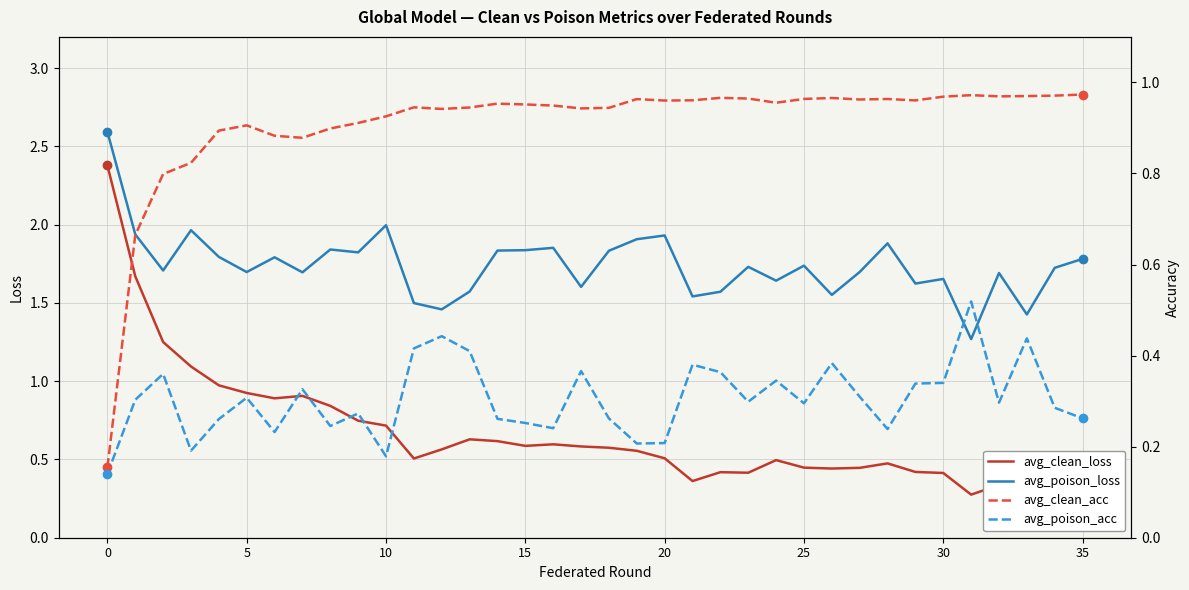

Reading left to right, extract all data points from this chart.

avg_clean_loss: 2.4	1.7	1.3	1.1	1.0	0.9	0.9	0.9	0.8	0.7	0.7	0.5	0.6	0.6	0.6	0.6	0.6	0.6	0.6	0.6	0.5	0.4	0.4	0.4	0.5	0.4	0.4	0.4	0.5	0.4	0.4	0.3	0.3	0.4	0.4	0.4
avg_poison_loss: 2.6	1.9	1.7	2.0	1.8	1.7	1.8	1.7	1.8	1.8	2.0	1.5	1.5	1.6	1.8	1.8	1.9	1.6	1.8	1.9	1.9	1.5	1.6	1.7	1.6	1.7	1.6	1.7	1.9	1.6	1.7	1.3	1.7	1.4	1.7	1.8
avg_clean_acc: 0.2	0.7	0.8	0.8	0.9	0.9	0.9	0.9	0.9	0.9	0.9	0.9	0.9	0.9	1.0	1.0	0.9	0.9	0.9	1.0	1.0	1.0	1.0	1.0	1.0	1.0	1.0	1.0	1.0	1.0	1.0	1.0	1.0	1.0	1.0	1.0
avg_poison_acc: 0.1	0.3	0.4	0.2	0.3	0.3	0.2	0.3	0.2	0.3	0.2	0.4	0.4	0.4	0.3	0.3	0.2	0.4	0.3	0.2	0.2	0.4	0.4	0.3	0.3	0.3	0.4	0.3	0.2	0.3	0.3	0.5	0.3	0.4	0.3	0.3